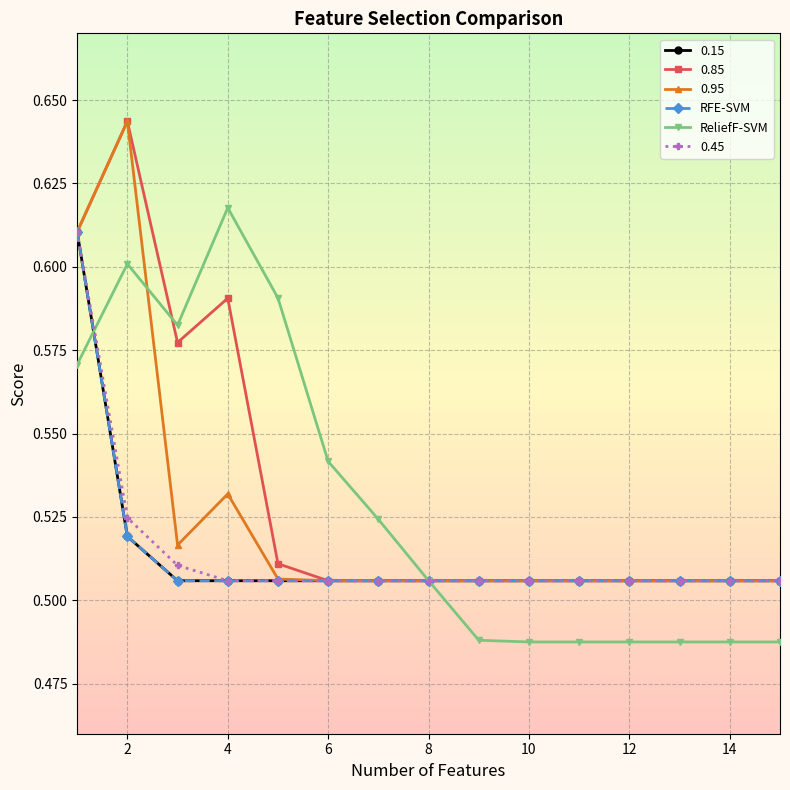

Does the chart have visible grid lines?

Yes